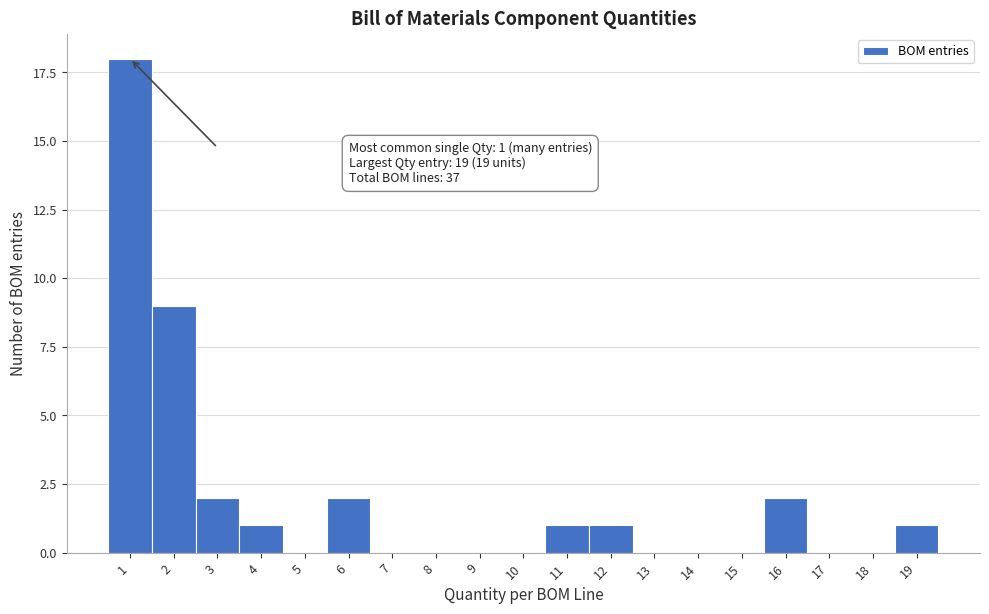

Reading left to right, list all the values displayed in this chart.

1=18	2=9	3=2	4=1	5=0	6=2	7=0	8=0	9=0	10=0	11=1	12=1	13=0	14=0	15=0	16=2	17=0	18=0	19=1